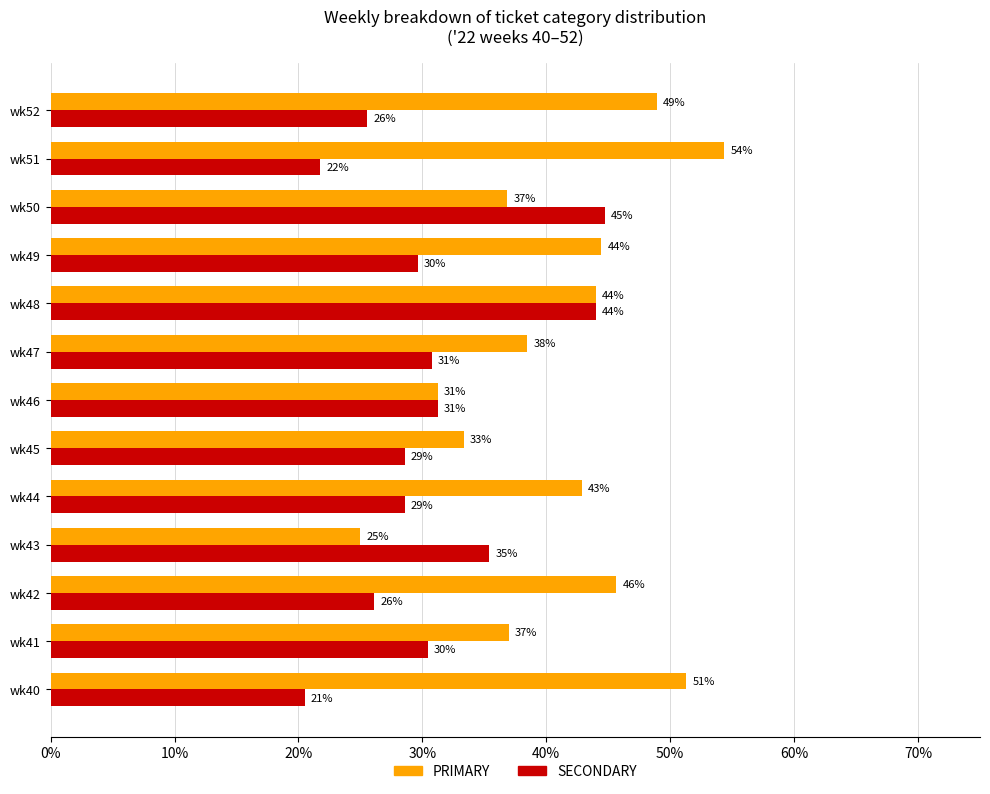

What are all the series names shown in the legend?

PRIMARY, SECONDARY